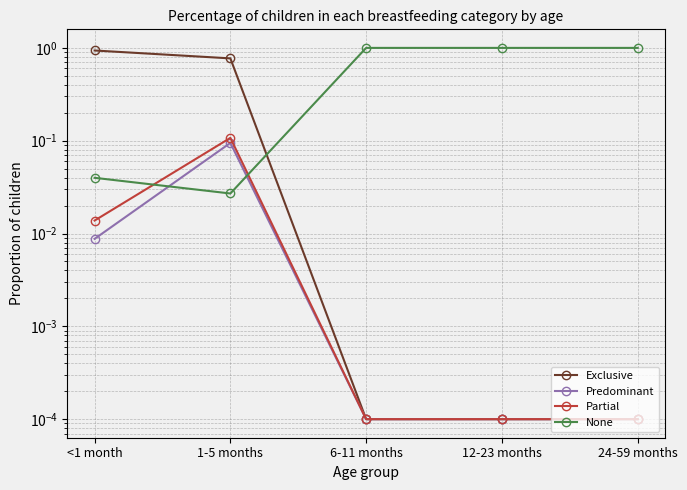

How many interior local peaks does the Predominant series have?

1